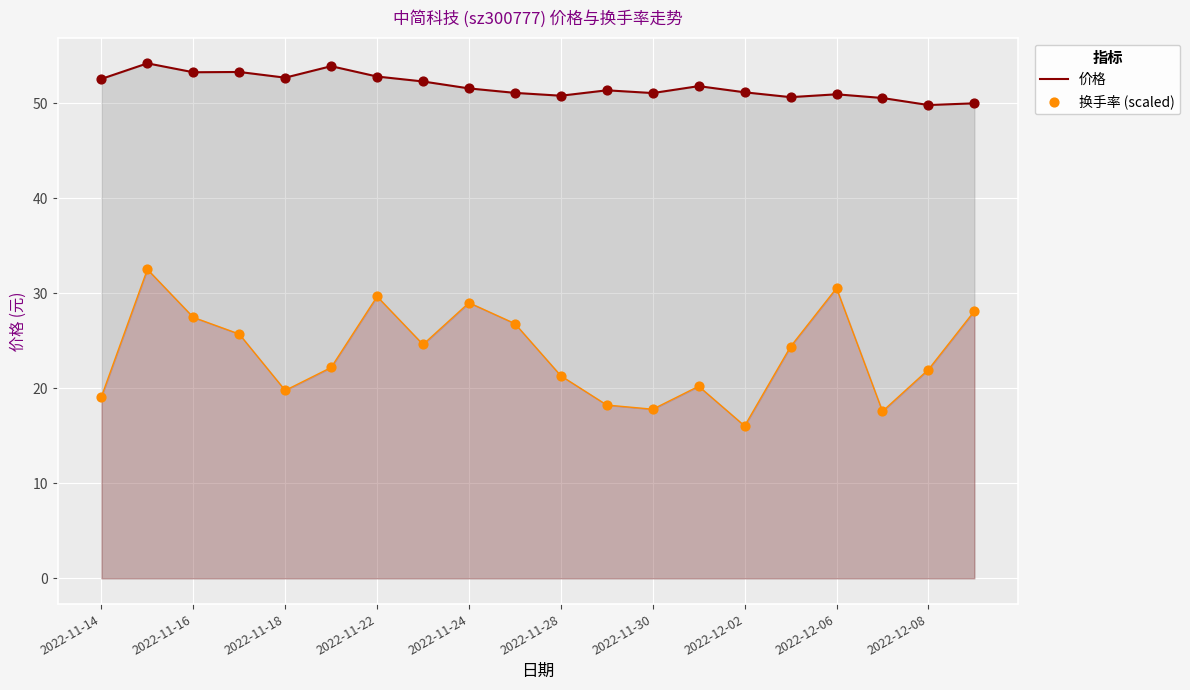

At how many categories does at least one series exceed 40?

20